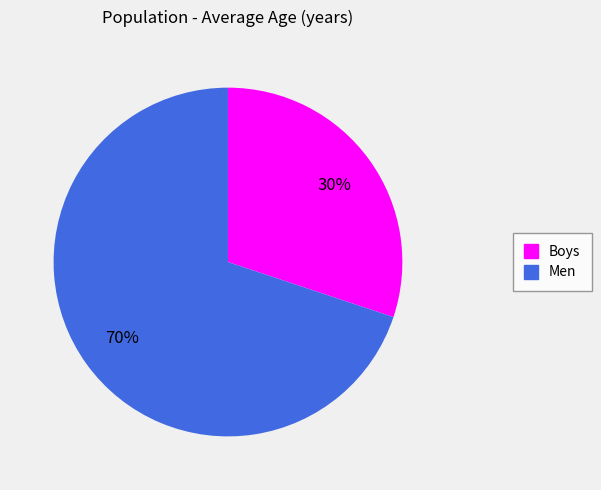

Which category has the biggest portion of the pie?

Men